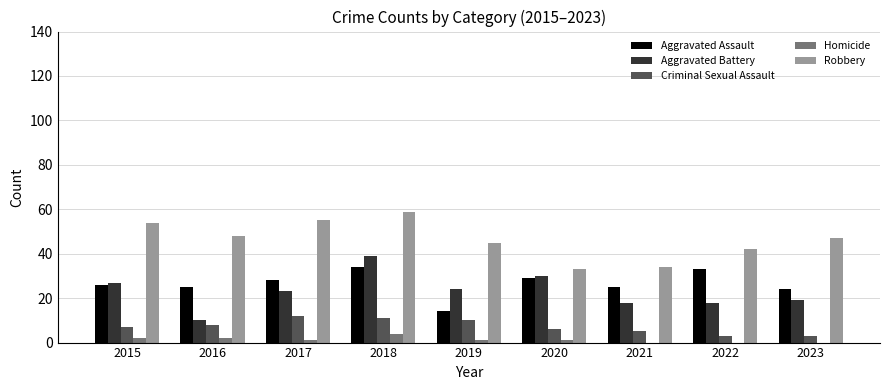

What is the spread (max minus min) of values at 2017?

54